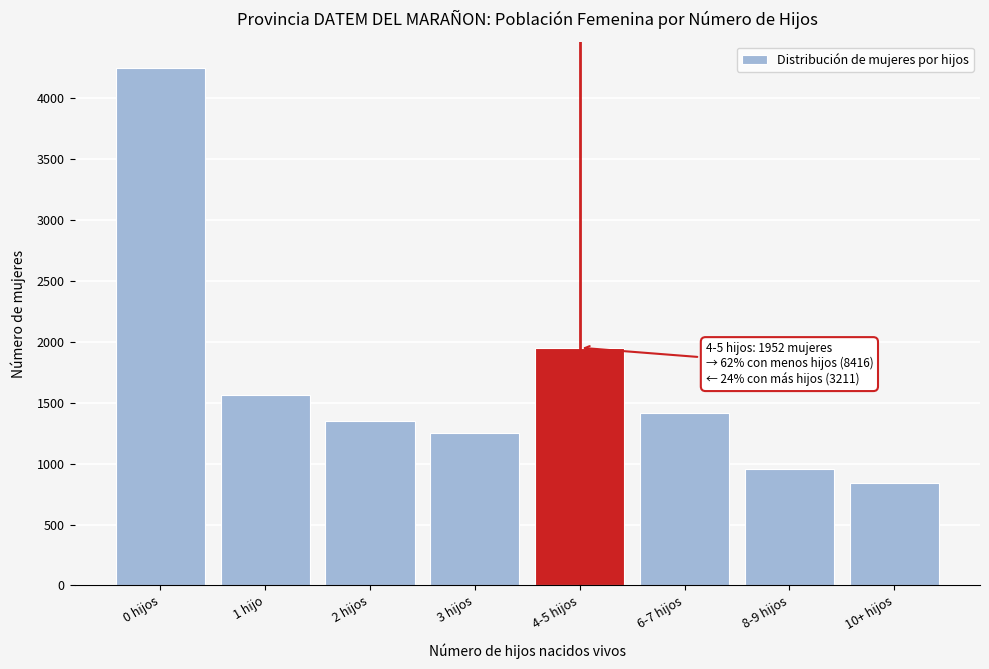

Reading left to right, what are all the values shown in this chart?

0 hijos=4252	1 hijo=1563	2 hijos=1351	3 hijos=1250	4-5 hijos=1952	6-7 hijos=1414	8-9 hijos=954	10+ hijos=843